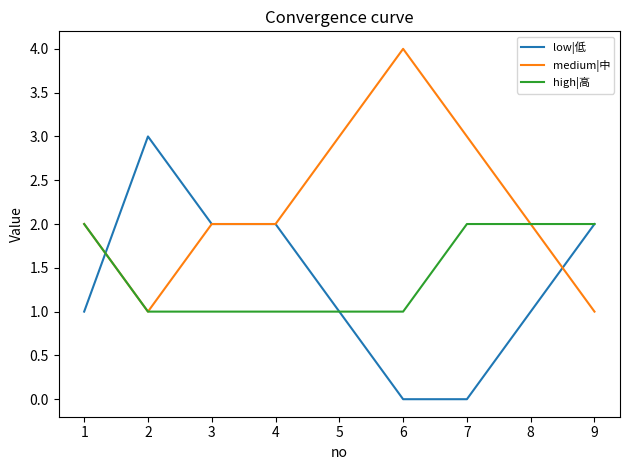

What is the total value across all series at 6?

5